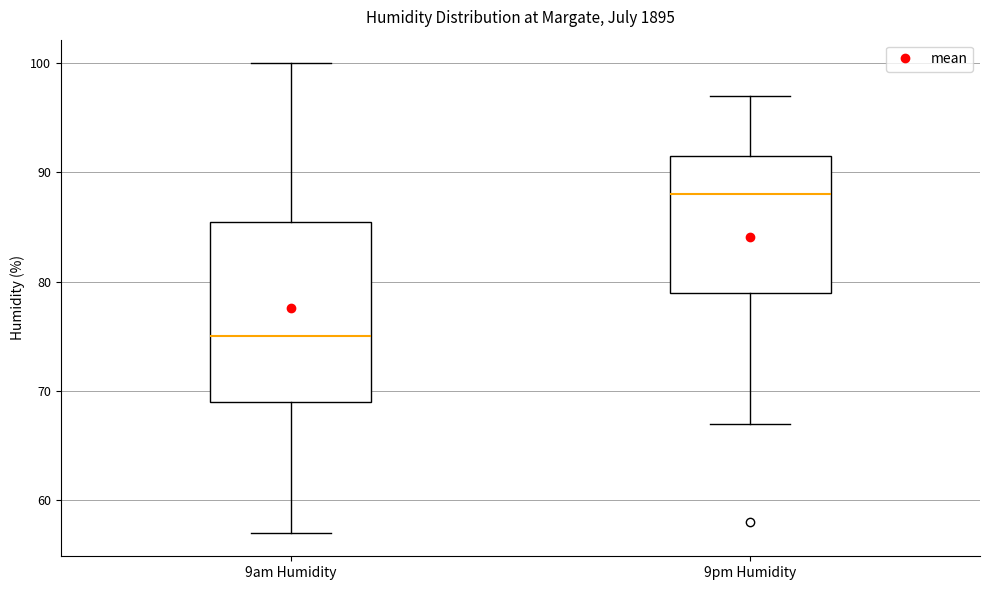

Which box has the lowest median line?

9am Humidity